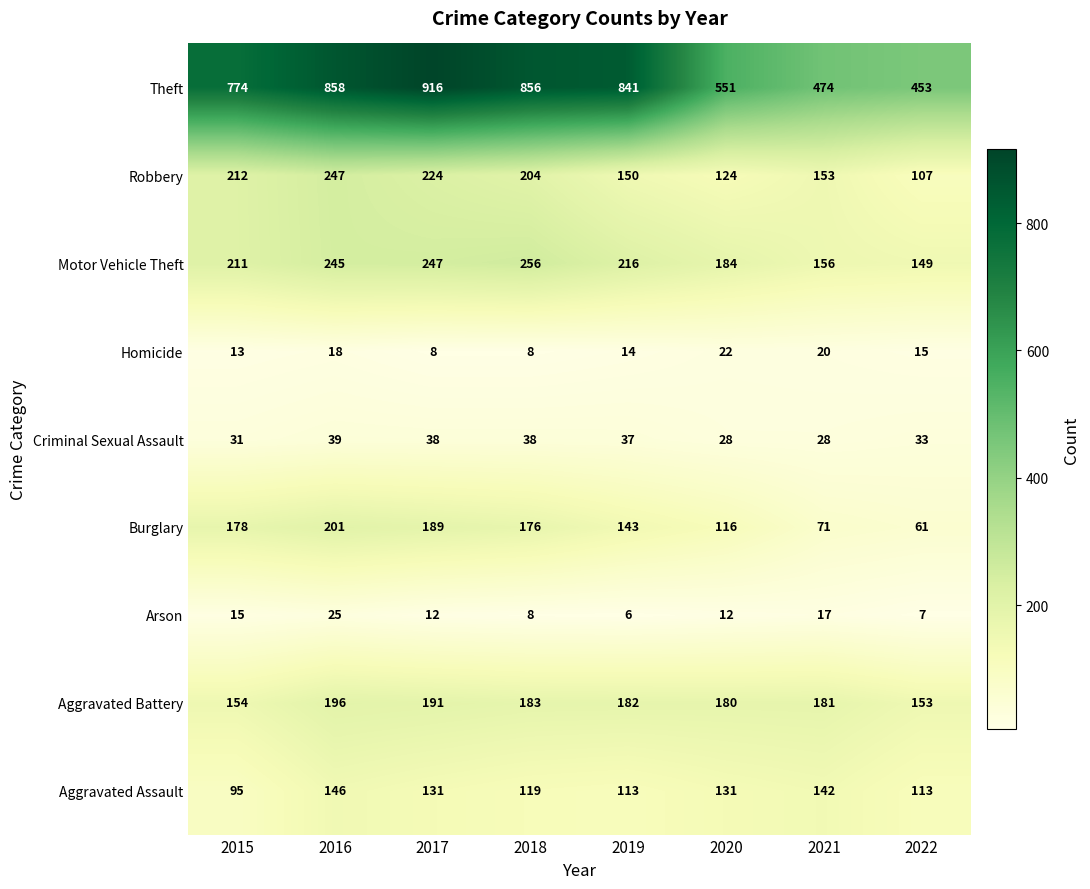

At how many categories does at least one series exceed 530?

6